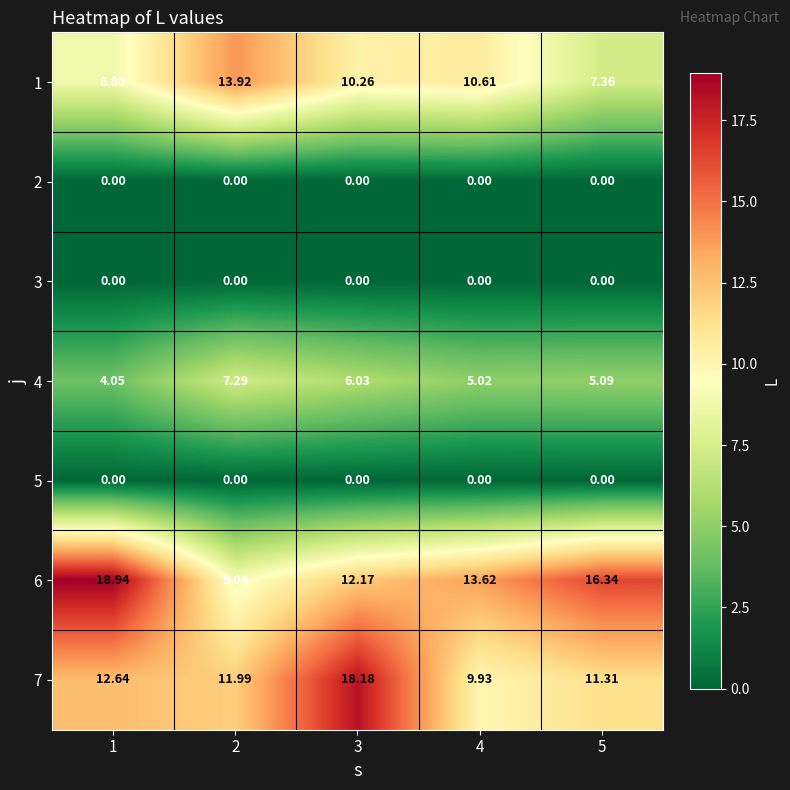

How many data points in 1 are less than 10?

2